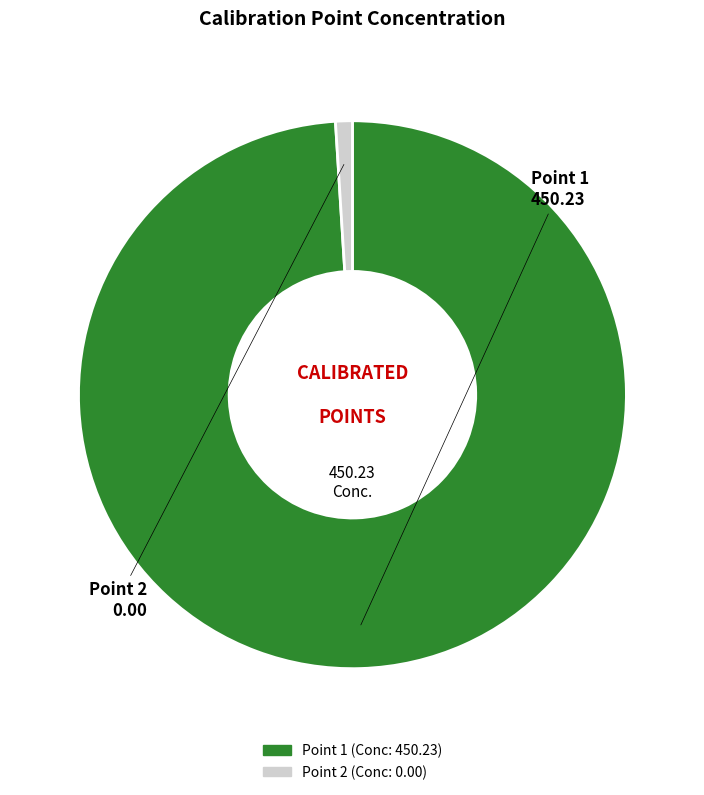

Is there a majority slice in this chart?

Yes